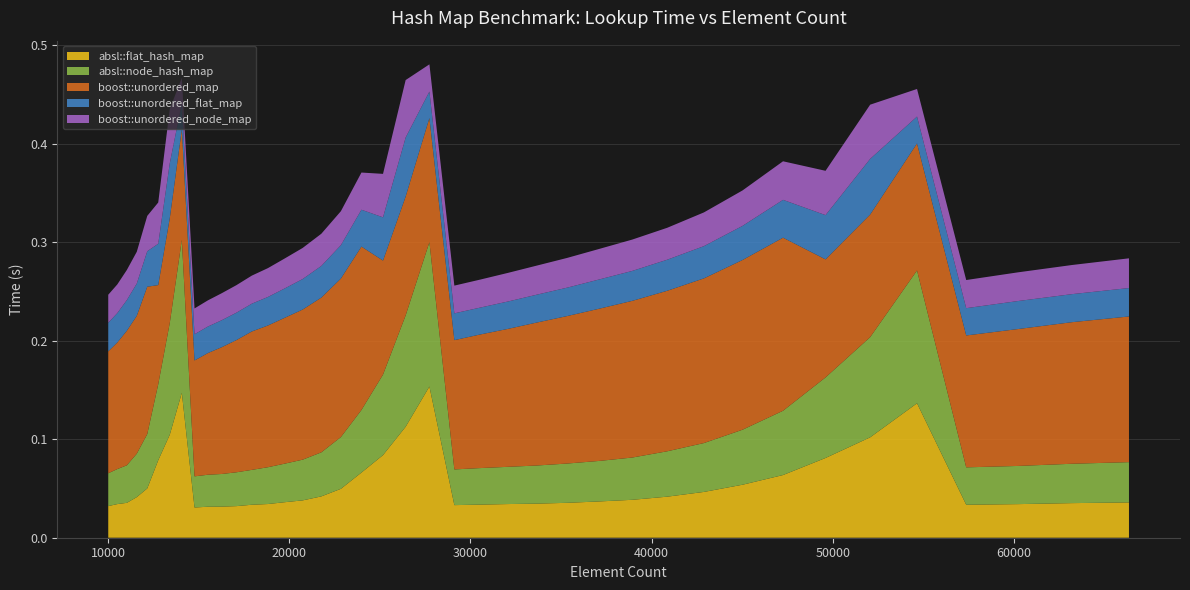

Reading right to left, transcribe all the data shown in this chart.

absl::flat_hash_map: 66358=0.0	63216=0.0	60223=0.0	57372=0.0	54656=0.1	52069=0.1	49605=0.1	47258=0.1	45022=0.1	42892=0.0	40863=0.0	38930=0.0	37089=0.0	35335=0.0	33664=0.0	32072=0.0	30555=0.0	29110=0.0	27733=0.2	26421=0.1	25171=0.1	23980=0.1	22845=0.0	21764=0.0	20734=0.0	19753=0.0	18818=0.0	17927=0.0	17078=0.0	16269=0.0	15498=0.0	14763=0.0	14063=0.1	13396=0.1	12760=0.1	12154=0.1	11576=0.0	11025=0.0	10500=0.0	10000=0.0
absl::node_hash_map: 66358=0.0	63216=0.0	60223=0.0	57372=0.0	54656=0.1	52069=0.1	49605=0.1	47258=0.1	45022=0.1	42892=0.0	40863=0.0	38930=0.0	37089=0.0	35335=0.0	33664=0.0	32072=0.0	30555=0.0	29110=0.0	27733=0.1	26421=0.1	25171=0.1	23980=0.1	22845=0.1	21764=0.0	20734=0.0	19753=0.0	18818=0.0	17927=0.0	17078=0.0	16269=0.0	15498=0.0	14763=0.0	14063=0.2	13396=0.1	12760=0.1	12154=0.1	11576=0.0	11025=0.0	10500=0.0	10000=0.0
boost::unordered_map: 66358=0.1	63216=0.1	60223=0.1	57372=0.1	54656=0.1	52069=0.1	49605=0.1	47258=0.2	45022=0.2	42892=0.2	40863=0.2	38930=0.2	37089=0.2	35335=0.1	33664=0.1	32072=0.1	30555=0.1	29110=0.1	27733=0.1	26421=0.1	25171=0.1	23980=0.2	22845=0.2	21764=0.2	20734=0.2	19753=0.1	18818=0.1	17927=0.1	17078=0.1	16269=0.1	15498=0.1	14763=0.1	14063=0.1	13396=0.1	12760=0.1	12154=0.1	11576=0.1	11025=0.1	10500=0.1	10000=0.1
boost::unordered_flat_map: 66358=0.0	63216=0.0	60223=0.0	57372=0.0	54656=0.0	52069=0.1	49605=0.0	47258=0.0	45022=0.0	42892=0.0	40863=0.0	38930=0.0	37089=0.0	35335=0.0	33664=0.0	32072=0.0	30555=0.0	29110=0.0	27733=0.0	26421=0.1	25171=0.0	23980=0.0	22845=0.0	21764=0.0	20734=0.0	19753=0.0	18818=0.0	17927=0.0	17078=0.0	16269=0.0	15498=0.0	14763=0.0	14063=0.0	13396=0.1	12760=0.0	12154=0.0	11576=0.0	11025=0.0	10500=0.0	10000=0.0
boost::unordered_node_map: 66358=0.0	63216=0.0	60223=0.0	57372=0.0	54656=0.0	52069=0.1	49605=0.0	47258=0.0	45022=0.0	42892=0.0	40863=0.0	38930=0.0	37089=0.0	35335=0.0	33664=0.0	32072=0.0	30555=0.0	29110=0.0	27733=0.0	26421=0.1	25171=0.0	23980=0.0	22845=0.0	21764=0.0	20734=0.0	19753=0.0	18818=0.0	17927=0.0	17078=0.0	16269=0.0	15498=0.0	14763=0.0	14063=0.0	13396=0.1	12760=0.0	12154=0.0	11576=0.0	11025=0.0	10500=0.0	10000=0.0